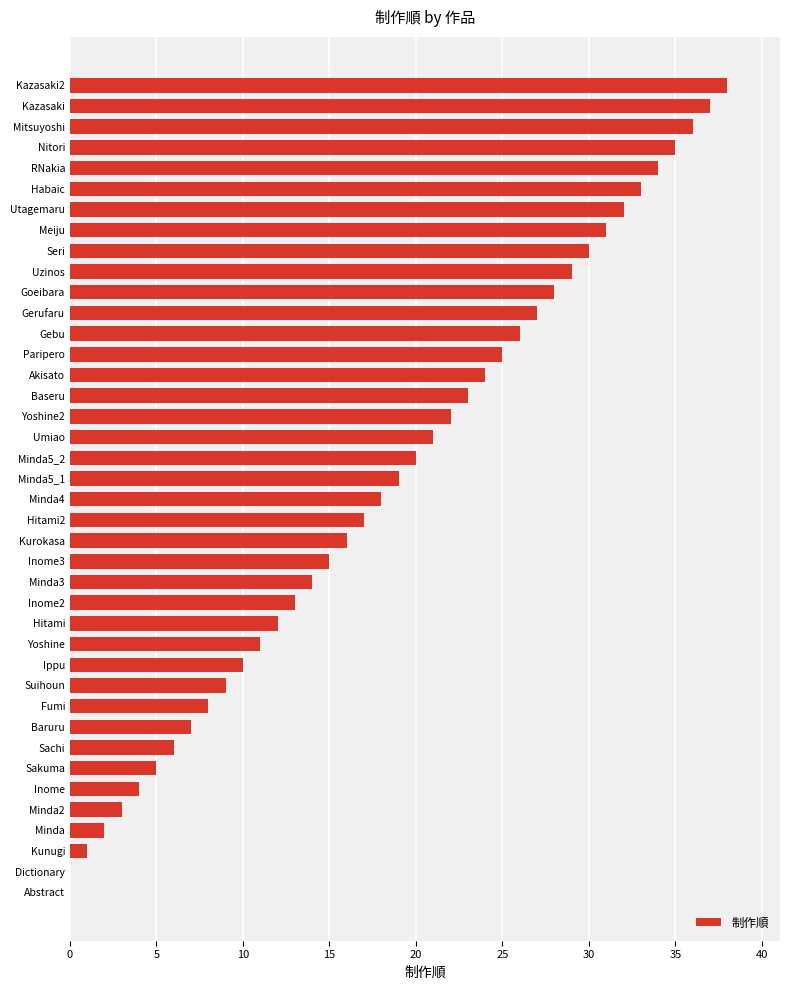

What is the sum of all values?

741